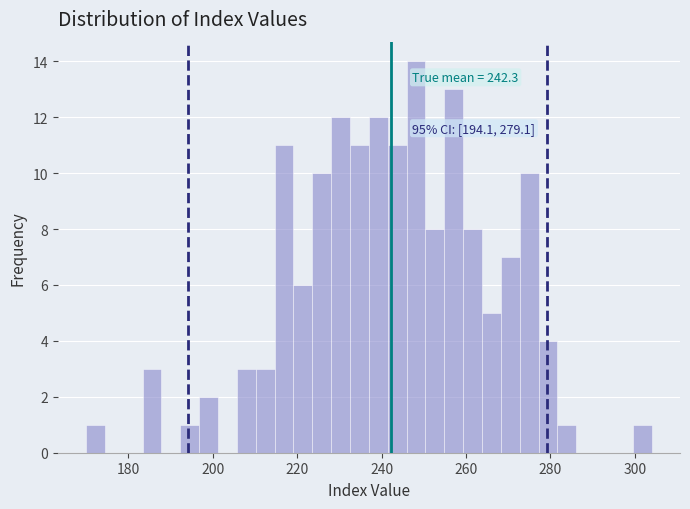

Read against the x-axis, roughly where is the centre of the tallest bar?

248